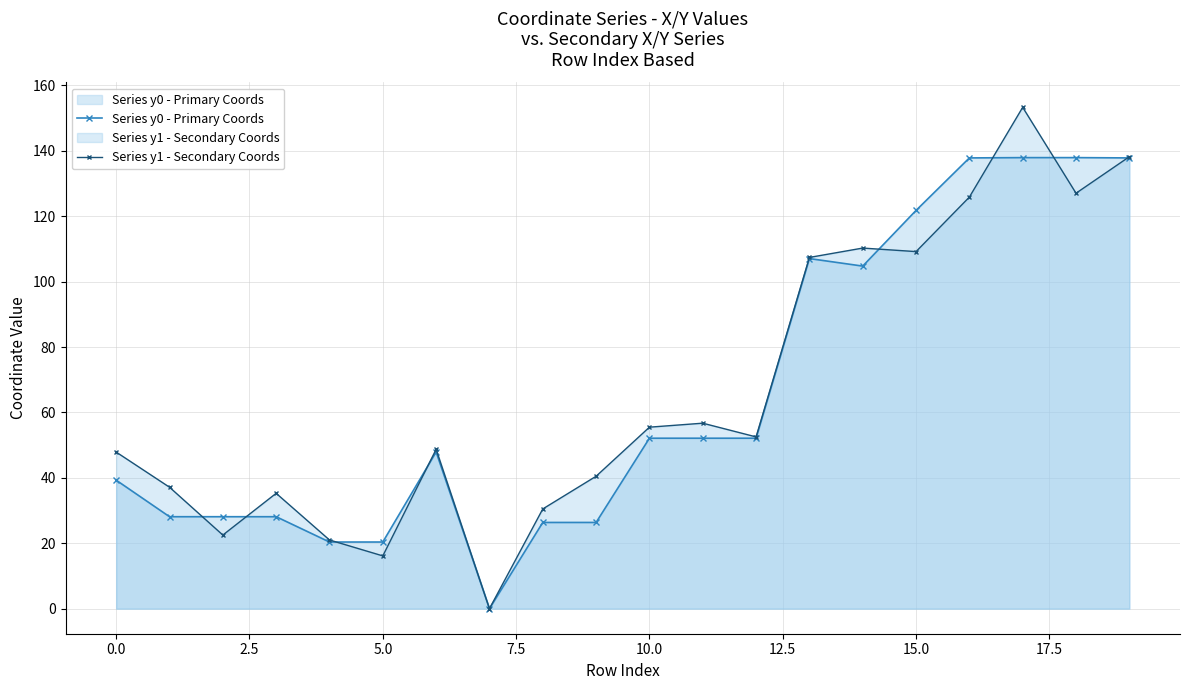

How many series are shown in this chart?

2